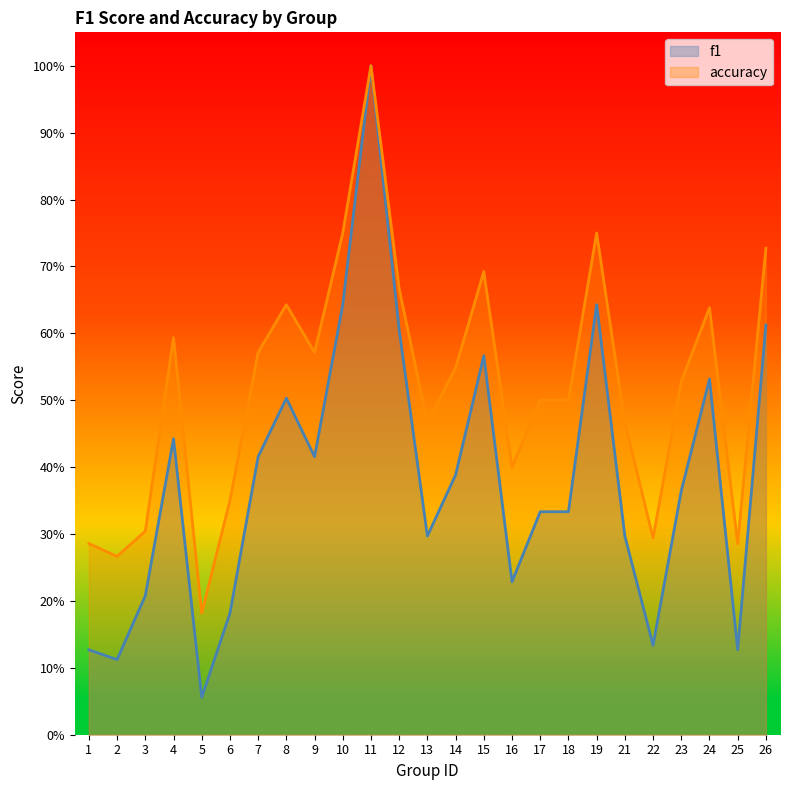

The f1 series shows 0.0 at 2. True or false?

False